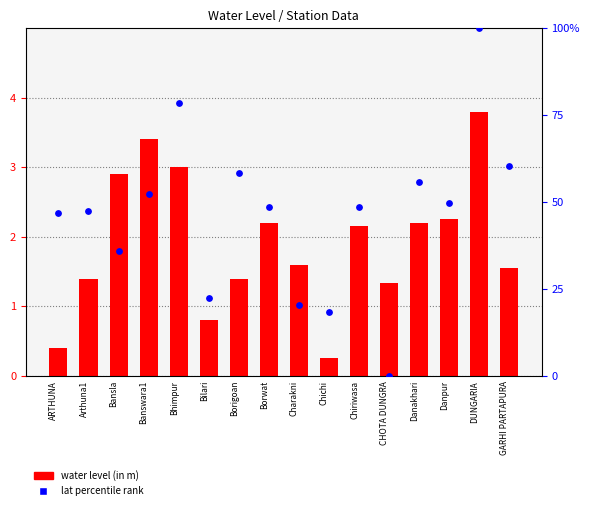

Which series has the largest total across all categories?

lat percentile rank